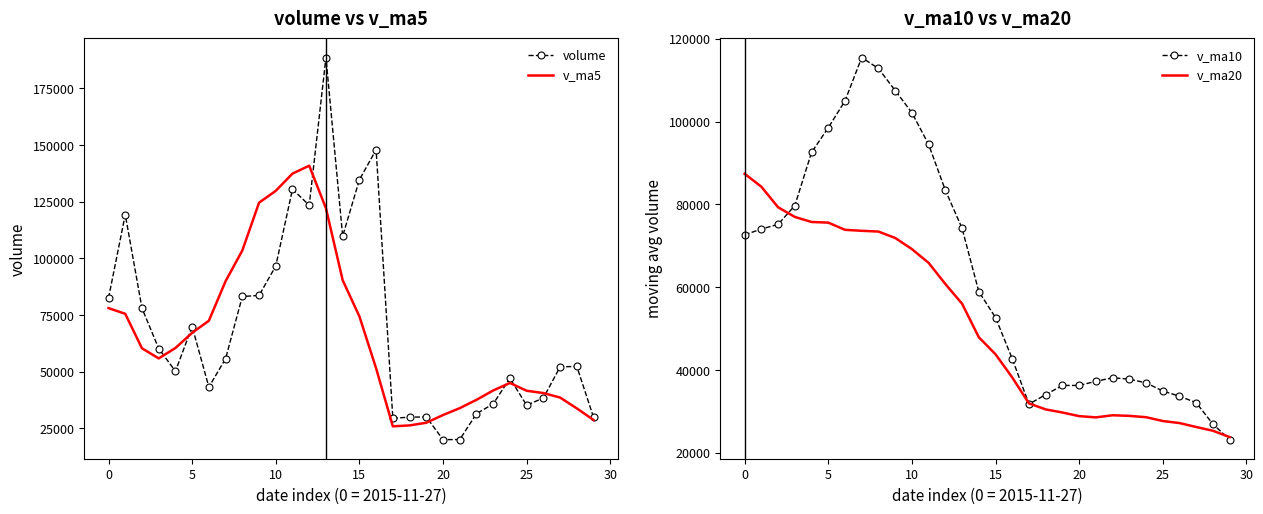

Reading left to right, transcribe all the data shown in this chart.

volume: 82559.9	119385.6	78066.2	60281.2	50238.0	69981.7	43277.4	55823.3	83235.5	83691.9	96679.5	130578.0	123462.6	188643.5	109852.0	134736.2	147974.5	29486.5	30007.3	30073.3	20091.1	20113.7	31514.8	35857.0	47104.4	35284.9	38445.6	52189.6	52382.8	29932.0
v_ma5: 78106.2	75590.6	60368.9	55920.3	60511.2	67202.0	72541.5	90001.7	103529.5	124611.1	129843.1	137454.5	140933.8	122138.5	90411.3	74455.6	51526.5	25954.4	26360.0	27530.0	30936.2	33975.0	37641.3	41776.3	45081.4	41647.0	40627.3	38650.1	33872.8	28760.2
v_ma10: 72654.1	74066.1	75185.3	79724.9	92561.2	98522.6	104998.0	115467.7	112834.0	107511.2	102149.3	94490.5	83444.1	74249.3	58970.6	52695.9	42750.8	31797.9	34068.2	36305.7	36291.6	37301.2	38145.7	37824.6	36920.8	34955.4	33704.7	32136.8	26952.2	23217.1
v_ma20: 87401.7	84278.3	79314.7	76987.1	75765.9	75609.2	73874.4	73632.8	73451.1	71908.5	69220.5	65895.8	60794.9	56036.9	47945.7	43825.6	38227.7	31967.3	30510.2	29761.4	28890.8	28586.7	29096.6	28952.0	28632.3	27708.6	27215.8	26263.1	25353.1	23832.1